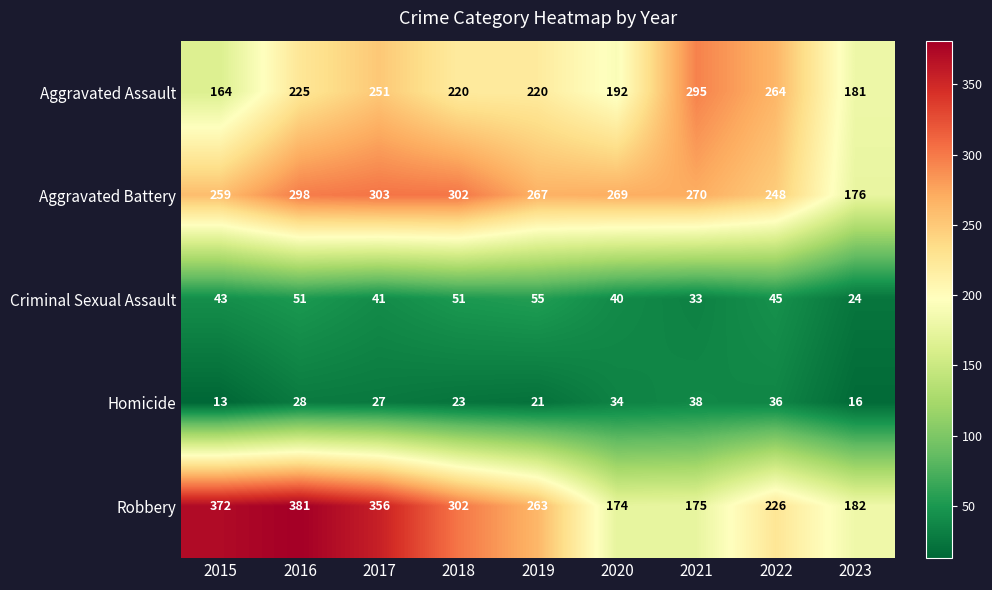

What is the total value across all series at 2016?

983